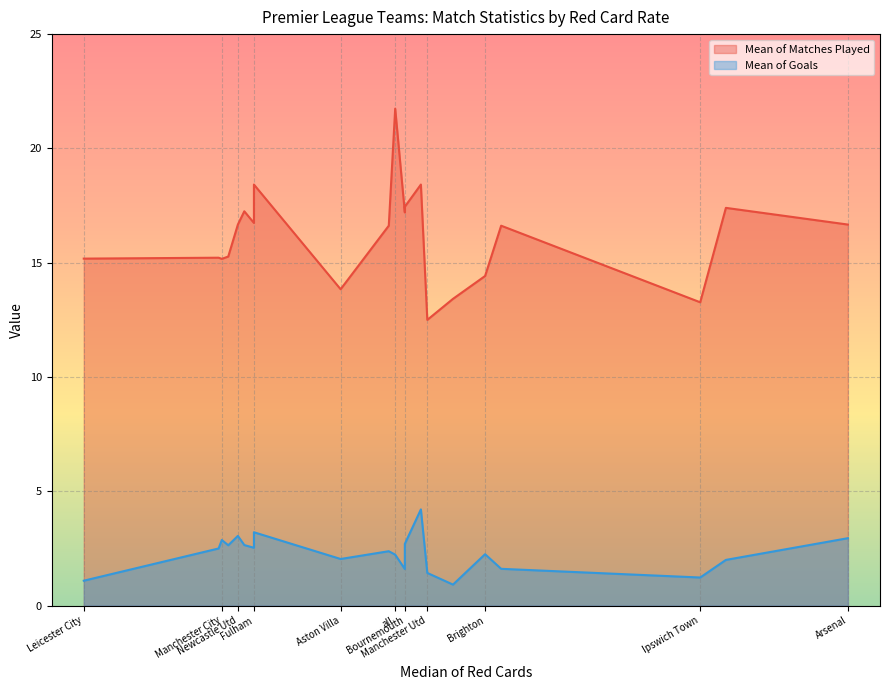

True or false: Mean of Matches Played has a value of 14.4 at Brighton.

True